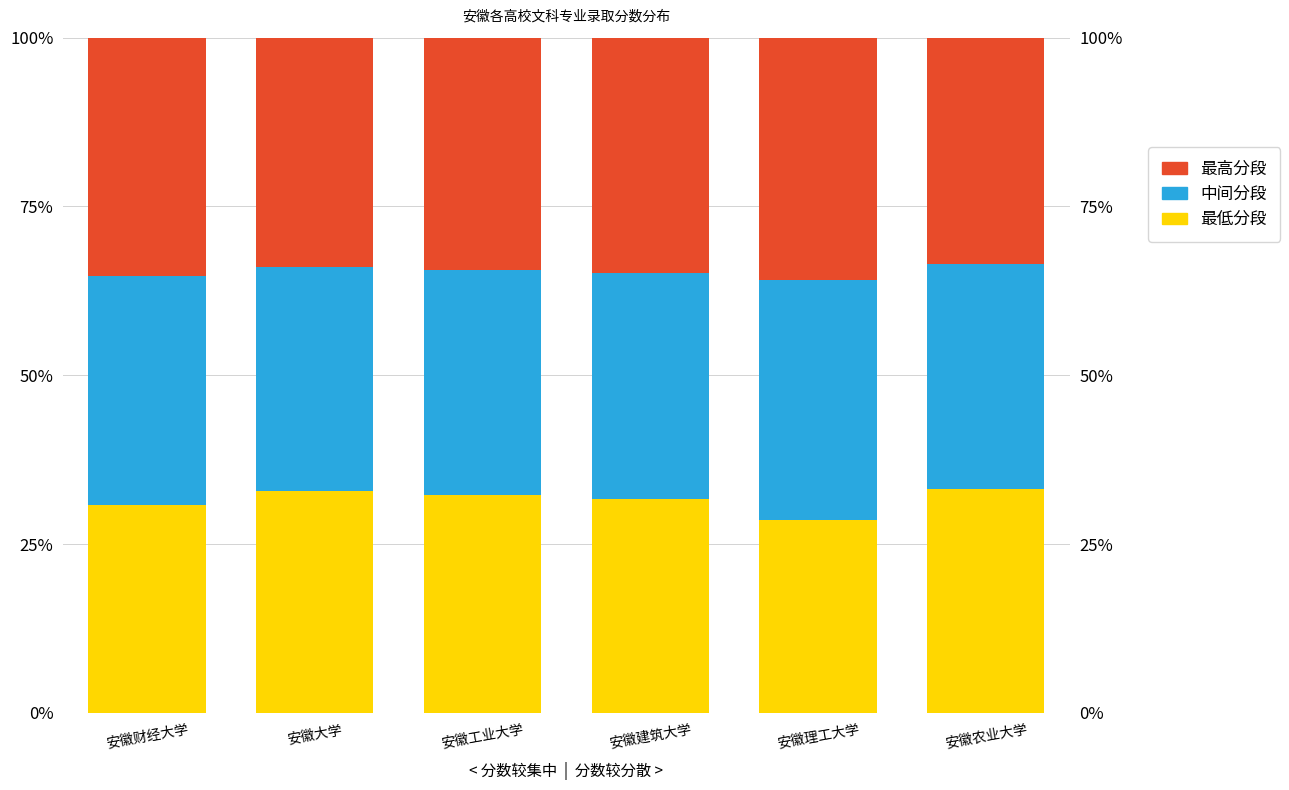

Is the value of 最低分段 at 安徽理工大学 greater than the value of 中间分段 at 安徽财经大学?

No